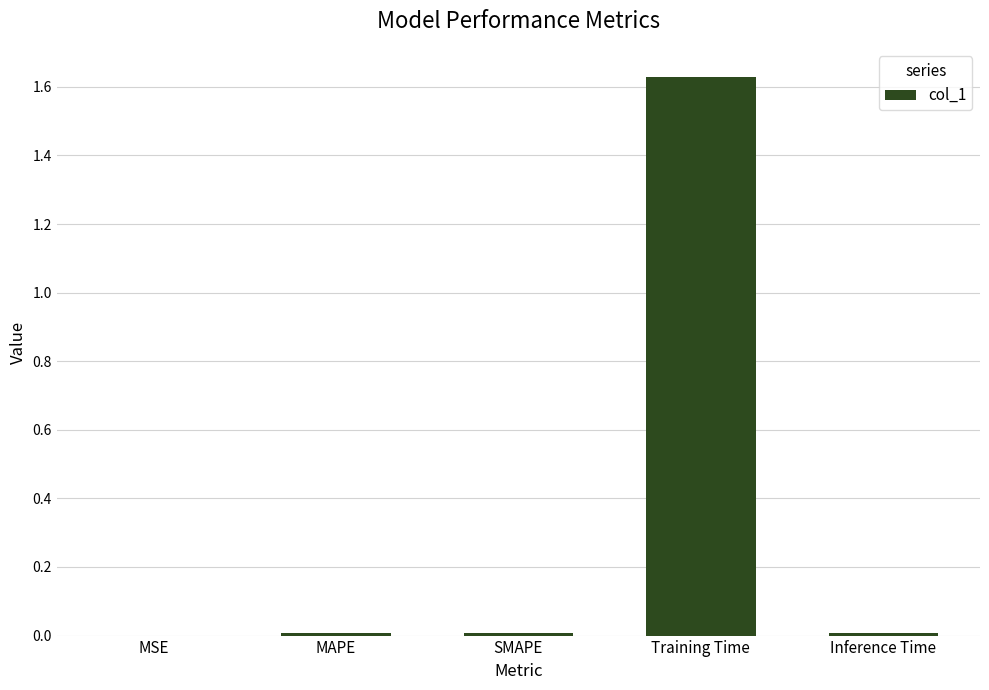

The value at Inference Time is 0.0. True or false?

True